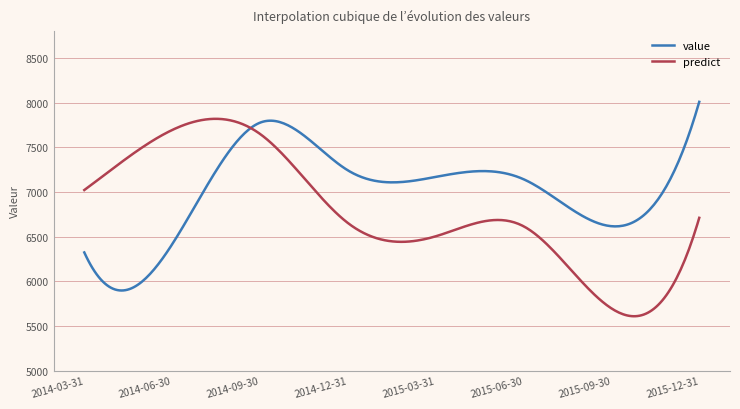

What is the greatest value displayed?

8007.9